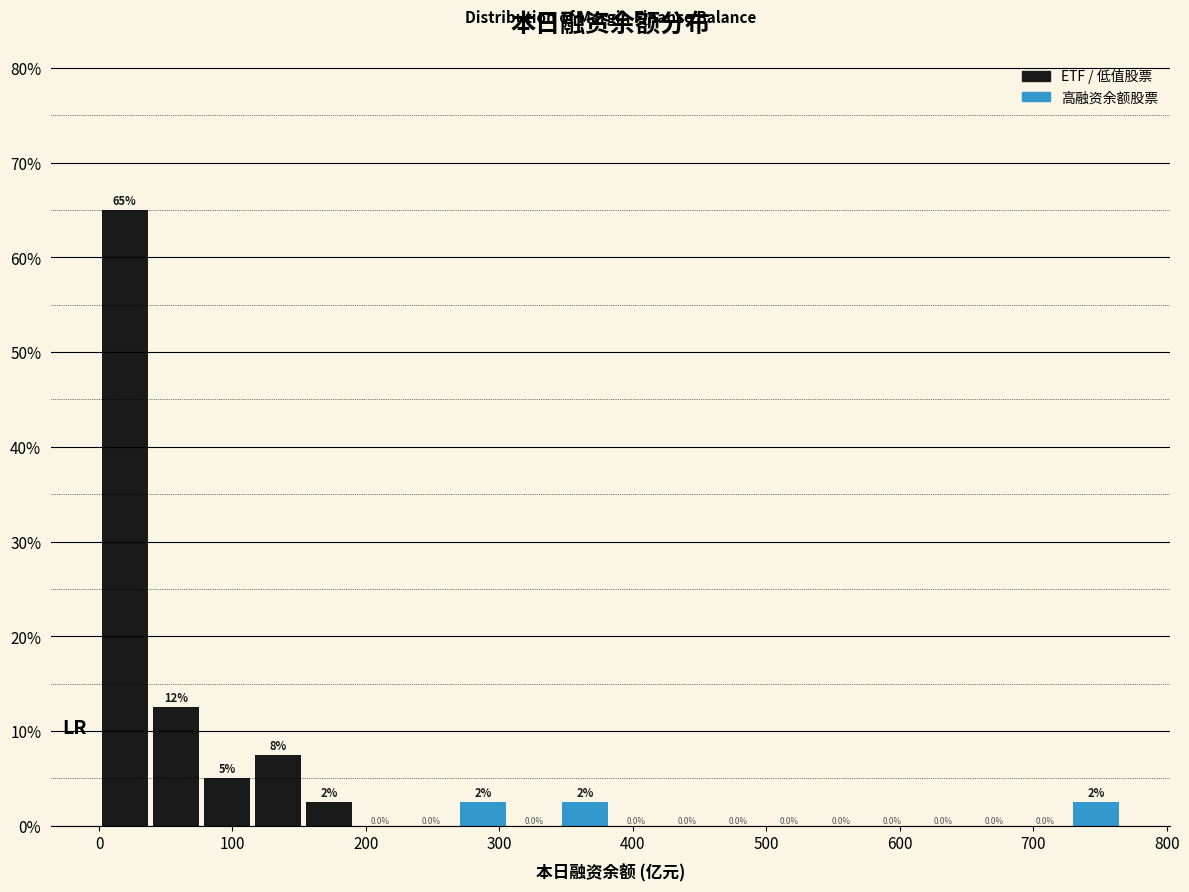

Around what value on the x-axis is the tallest bar? Give the approximate position of its centre, as read against the axis.

20